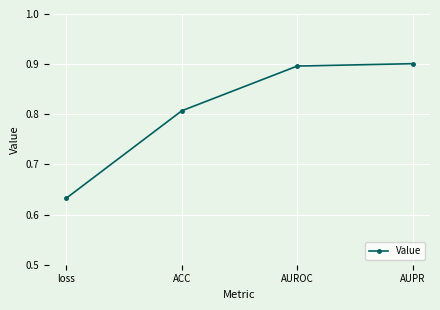

What is the sum of all values?

3.2